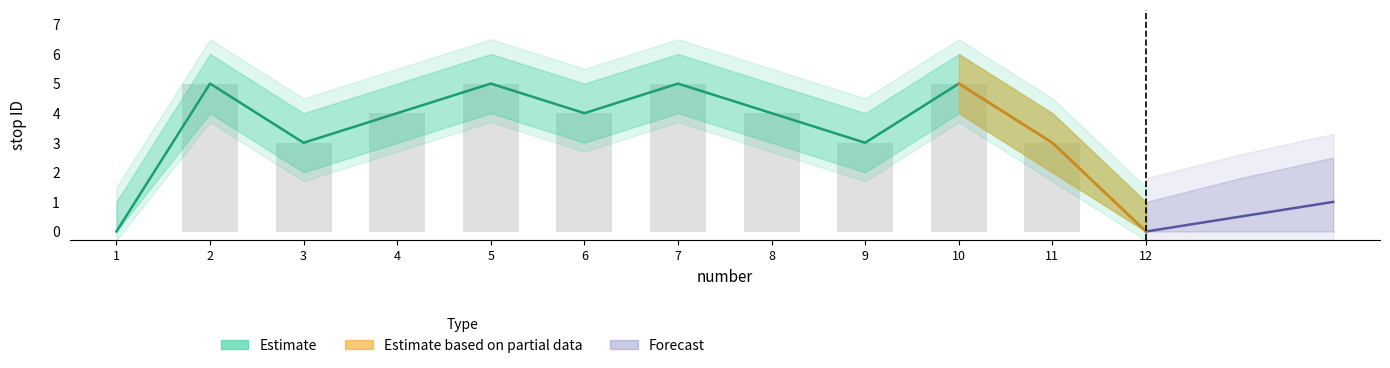

The value of stop ID at 4 is 1. True or false?

False